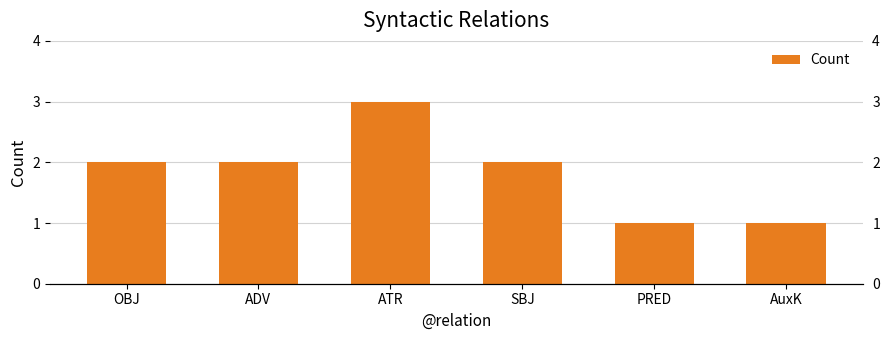

Count the number of categories in the chart.

6